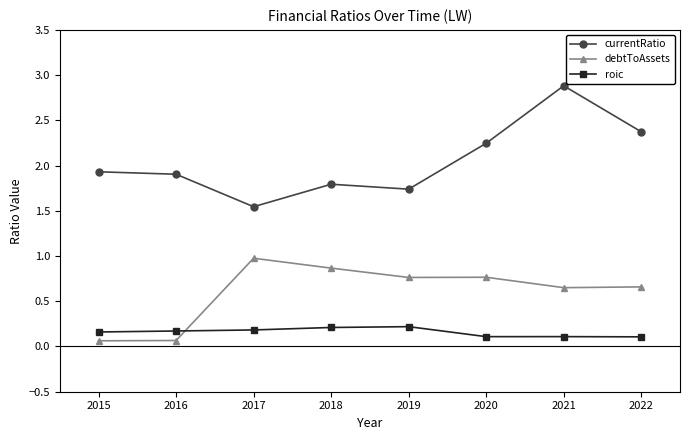

The value of debtToAssets at 2020 is 0.4. True or false?

False